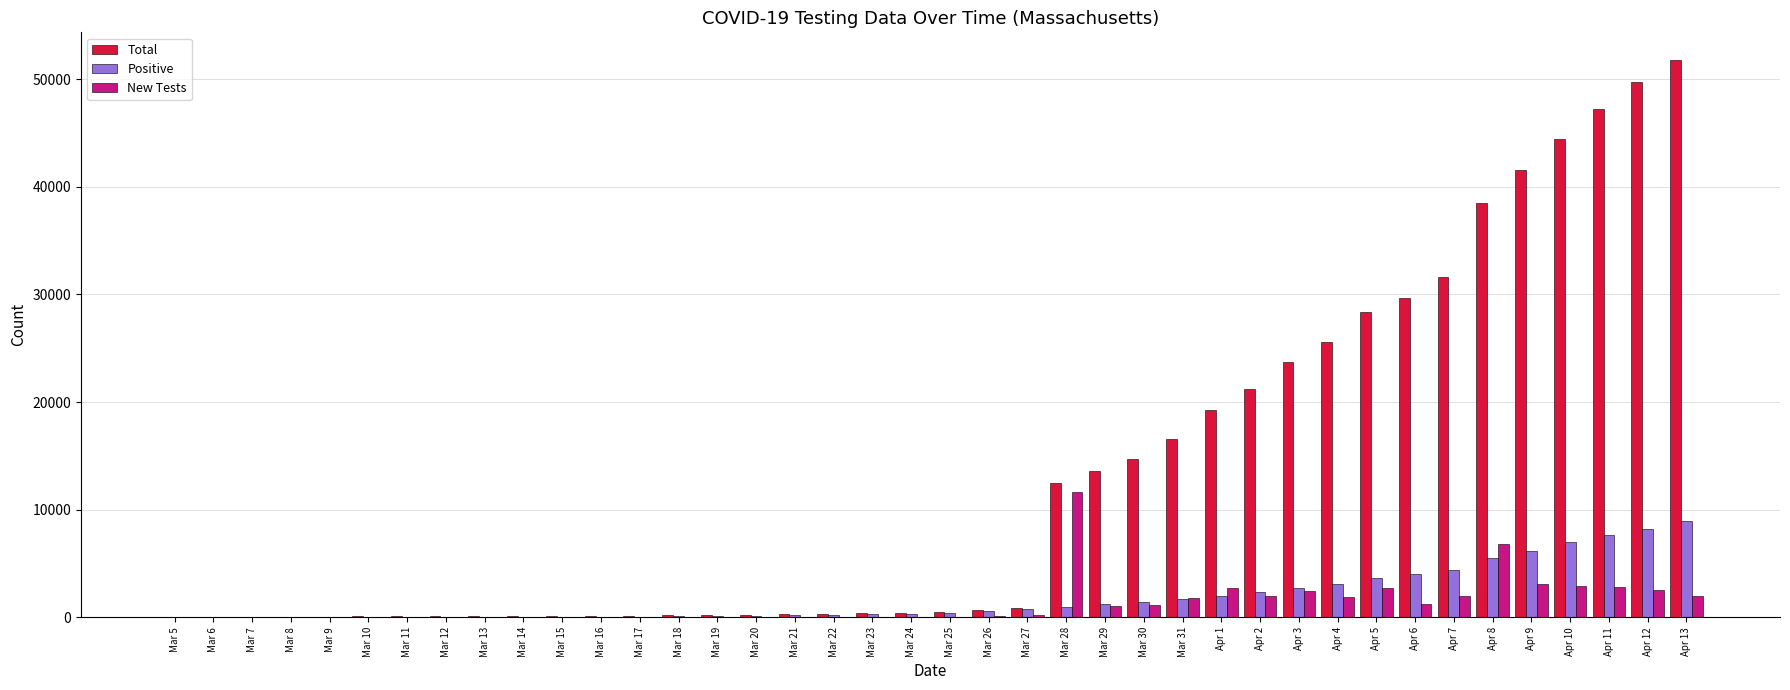

Are the bars horizontal?

No